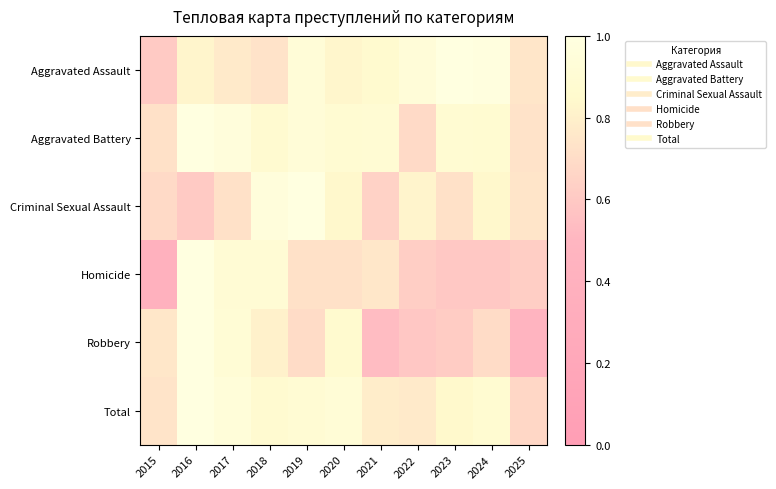

Rank the series at 2024 from highest to lowest value.

Aggravated Assault, Aggravated Battery, Total, Criminal Sexual Assault, Robbery, Homicide